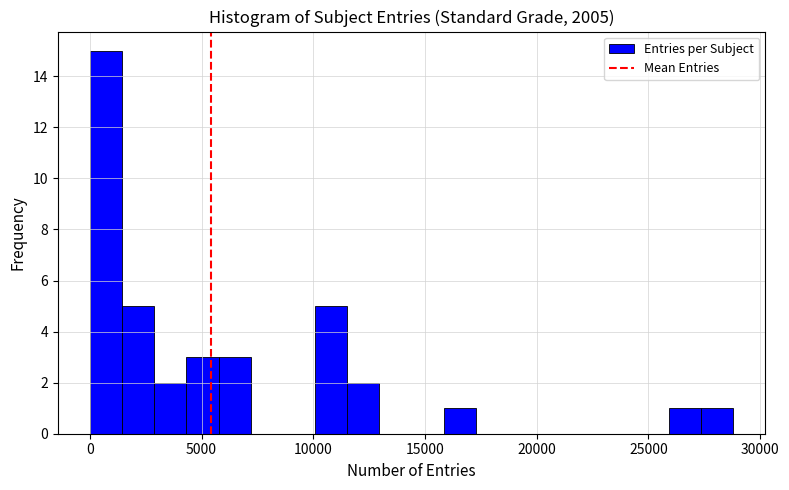

Read against the x-axis, roughly where is the centre of the tallest bar?

500